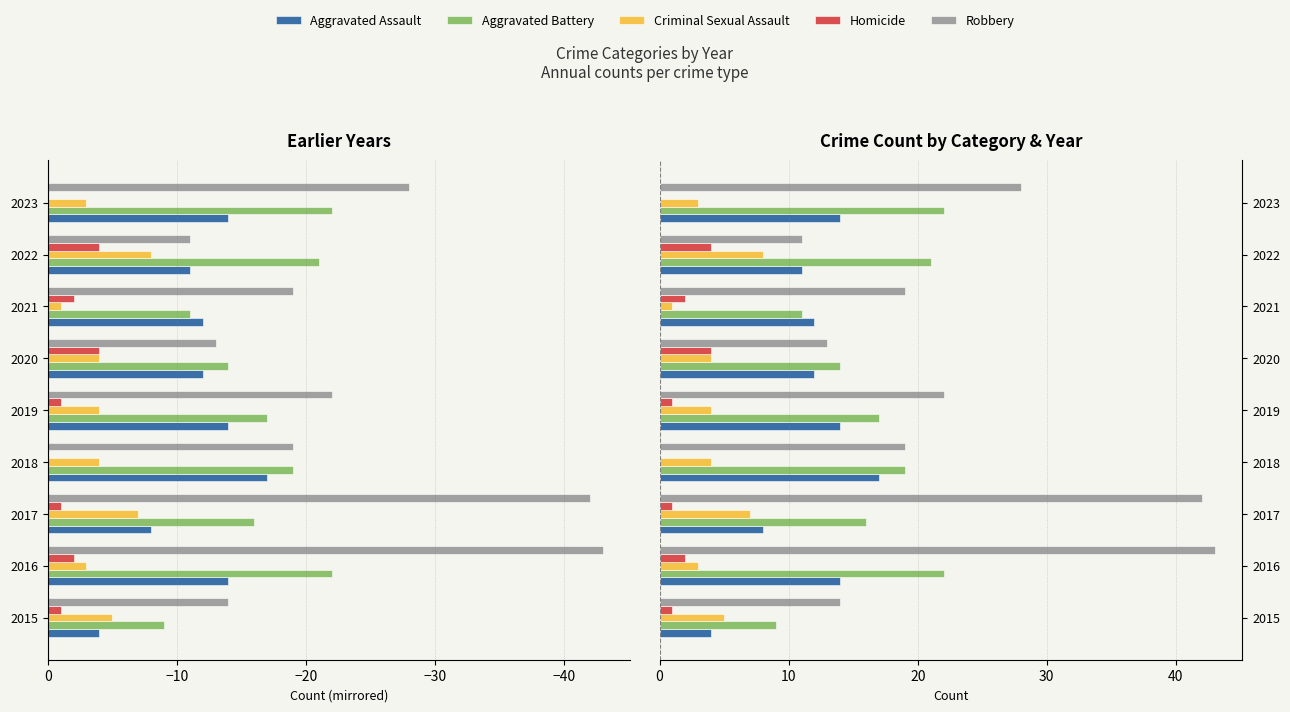

What is the difference between the highest and lowest values at 2019?

21